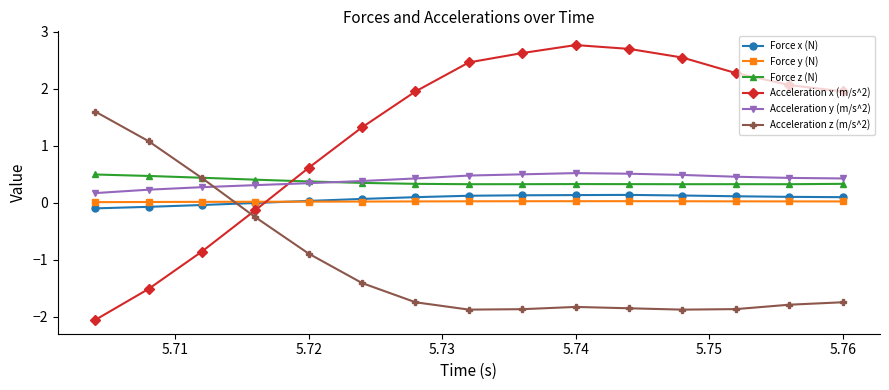

Does the chart have visible grid lines?

No